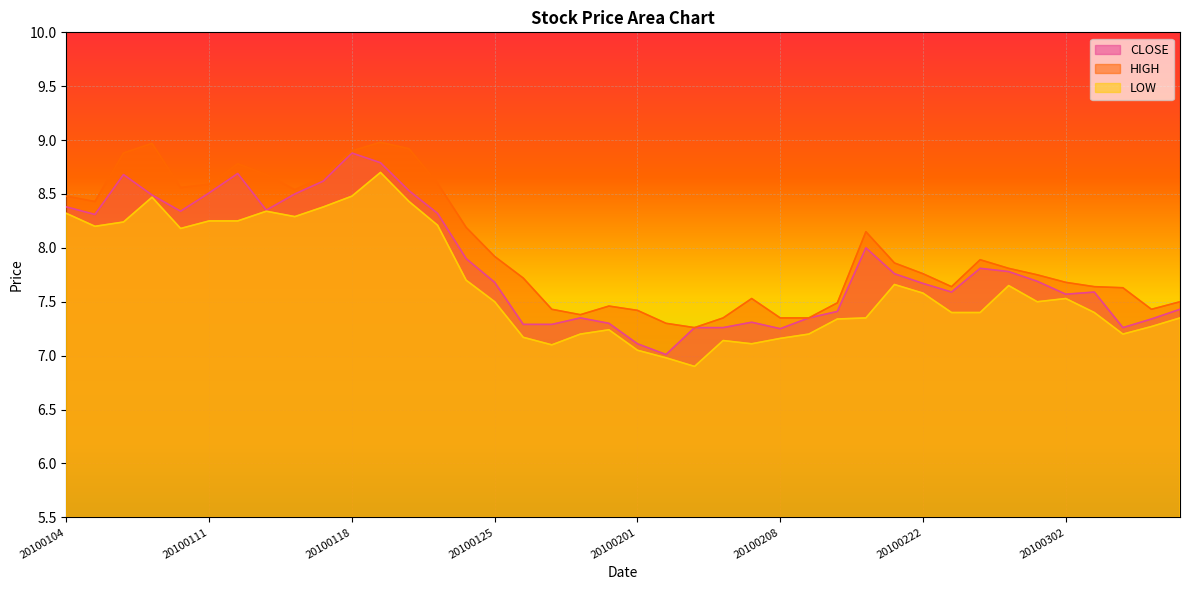

Where is the first local maximum for CLOSE?

20100106